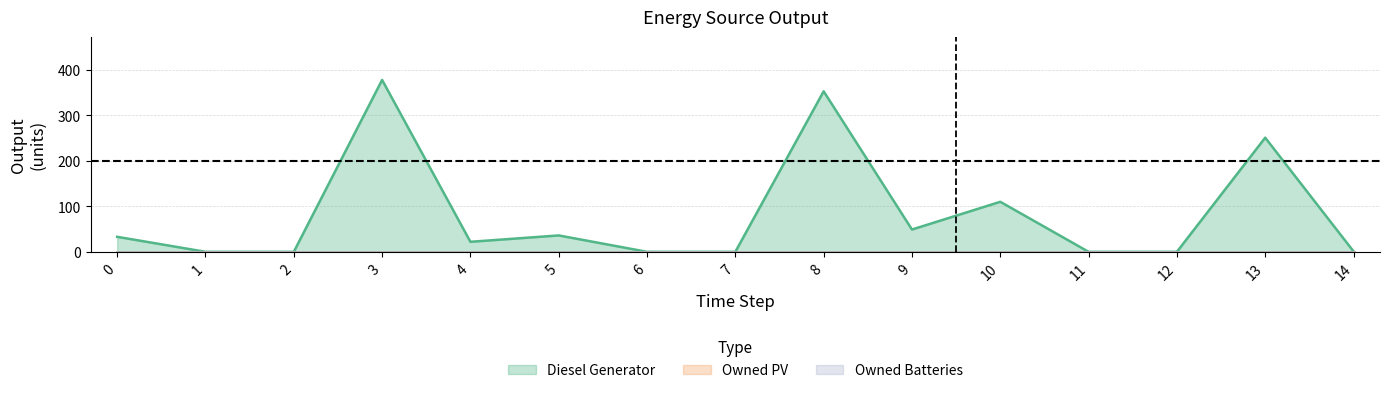

True or false: Diesel Generator has more than 0 points higher than both neighbors.

True